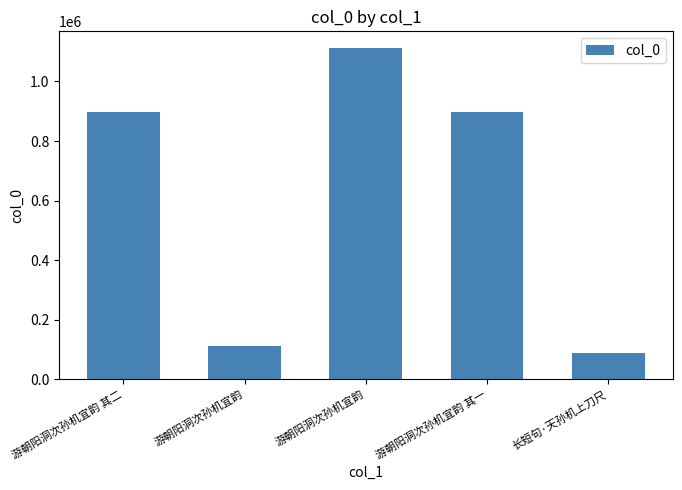

How many values are below 898393?

2